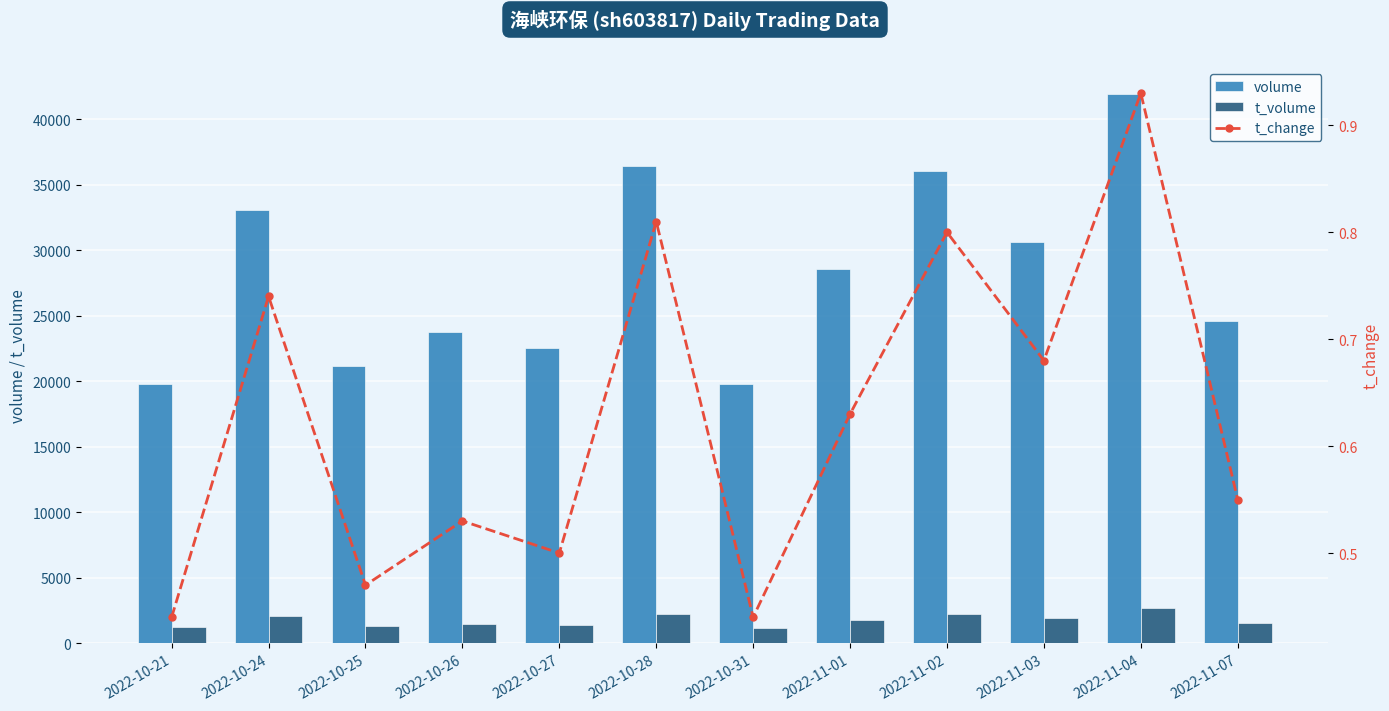

What is the difference between the t_volume values at 2022-11-03 and 2022-10-24?

122